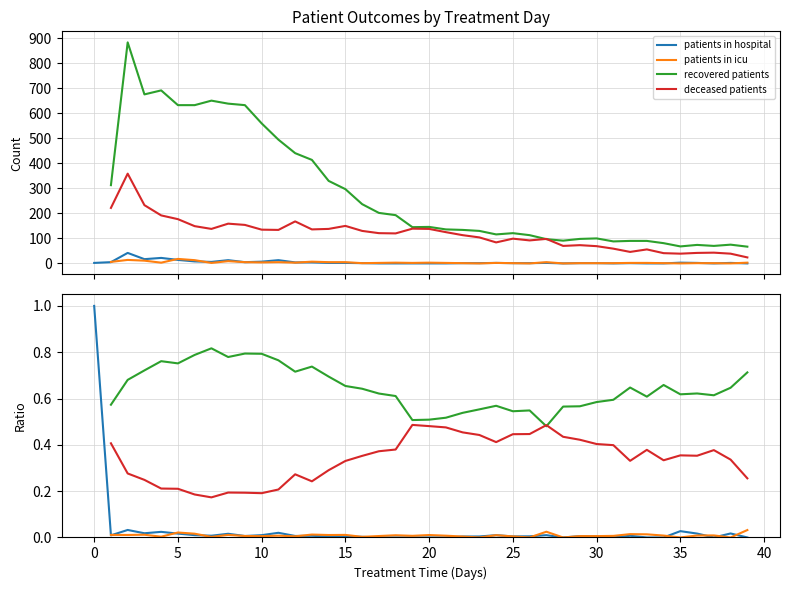

Which series changed the most between 20 and 35?

deceased patients